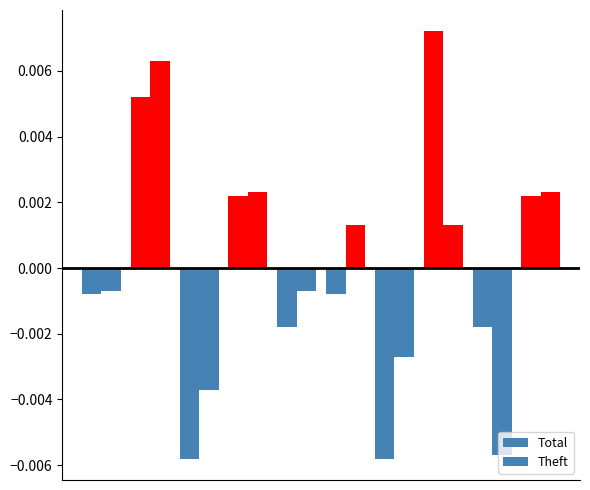

Are the bars grouped side by side (vs. stacked)?

Yes